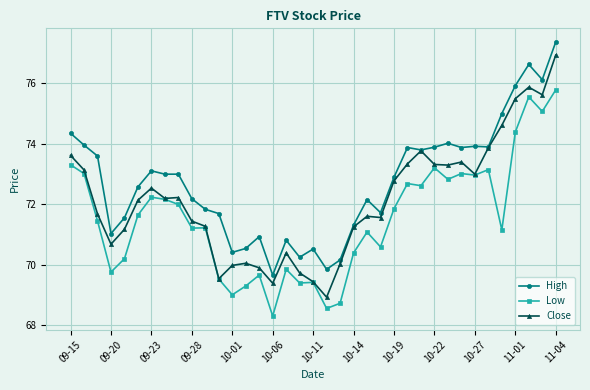

List the series in order of their peak value, highest first.

High, Close, Low